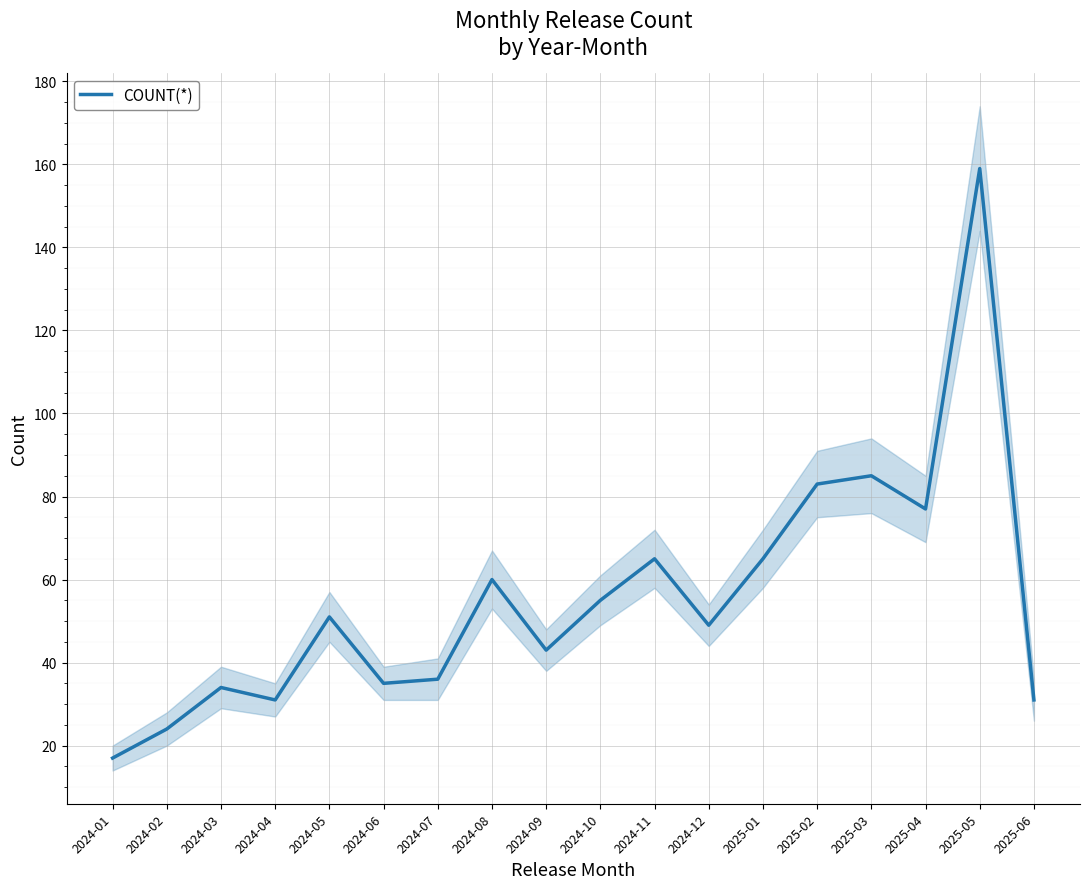

True or false: the data shows 49 at 2024-12.

True